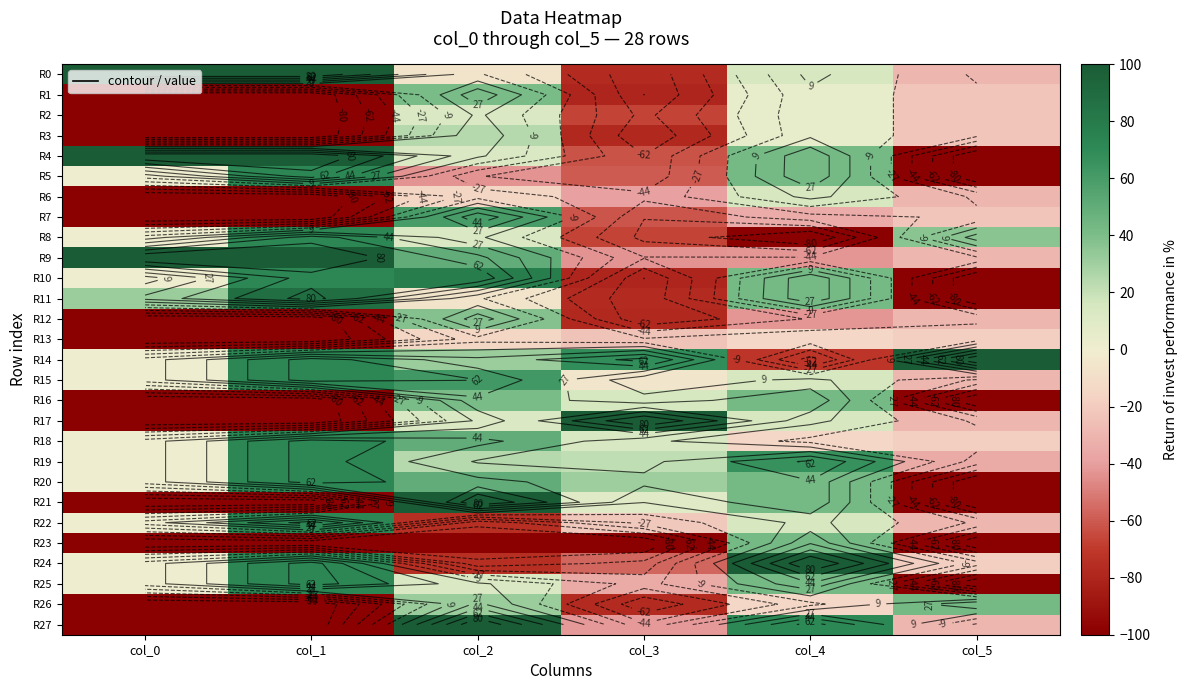

What is the total value across all series at col_3?

-973.1